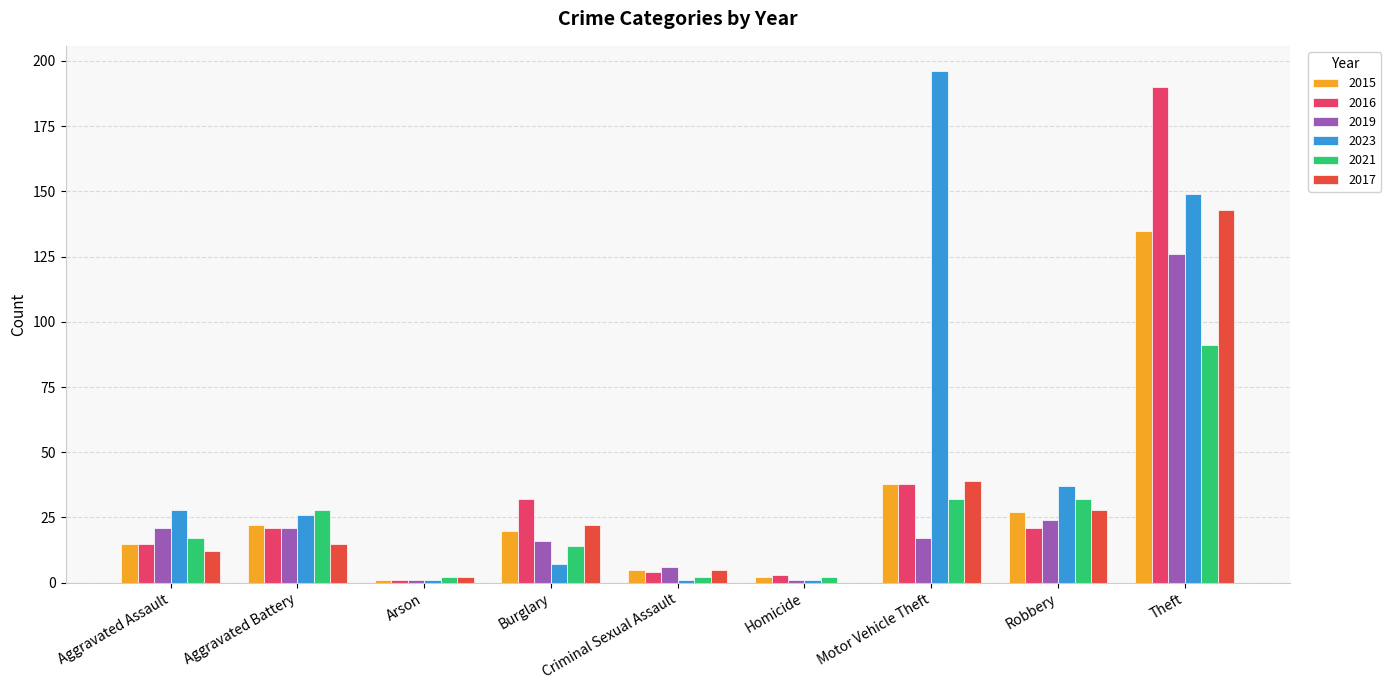

At which label is 2017 closest to 71?

Motor Vehicle Theft